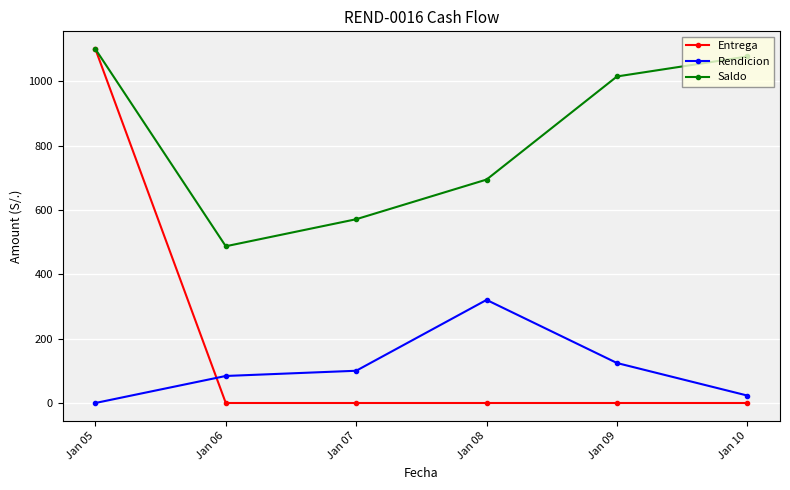

Reading left to right, list all the values displayed in this chart.

Entrega: 1100.0	0.0	0.0	0.0	0.0	0.0
Rendicion: 0.0	84.0	100.2	320.4	124.2	23.1
Saldo: 1100.0	487.1	571.1	694.4	1014.8	1076.9